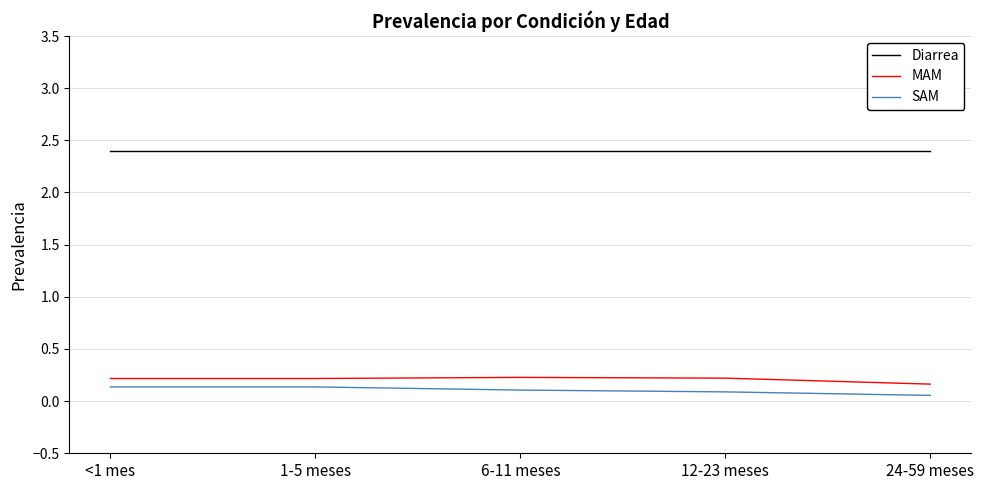

What position from the left is 12-23 meses?

4